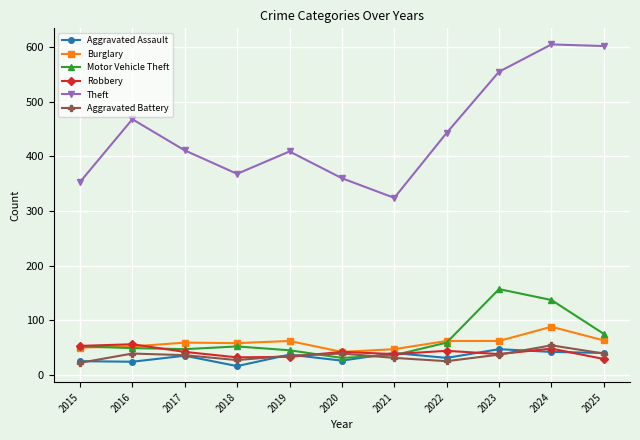

In Robbery, how many points are lower than both neighbors (excluding endpoints)?

3